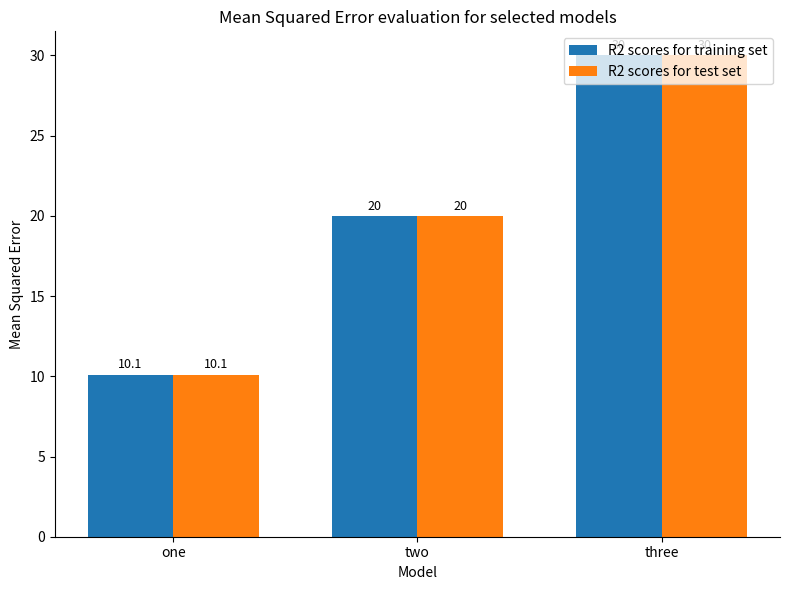

What is the total value across all series at three?

60.0